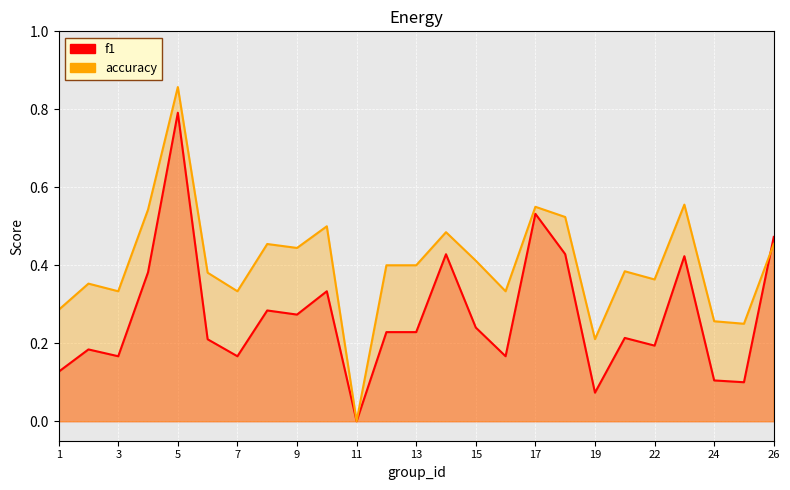

What are all the series names shown in the legend?

f1, accuracy